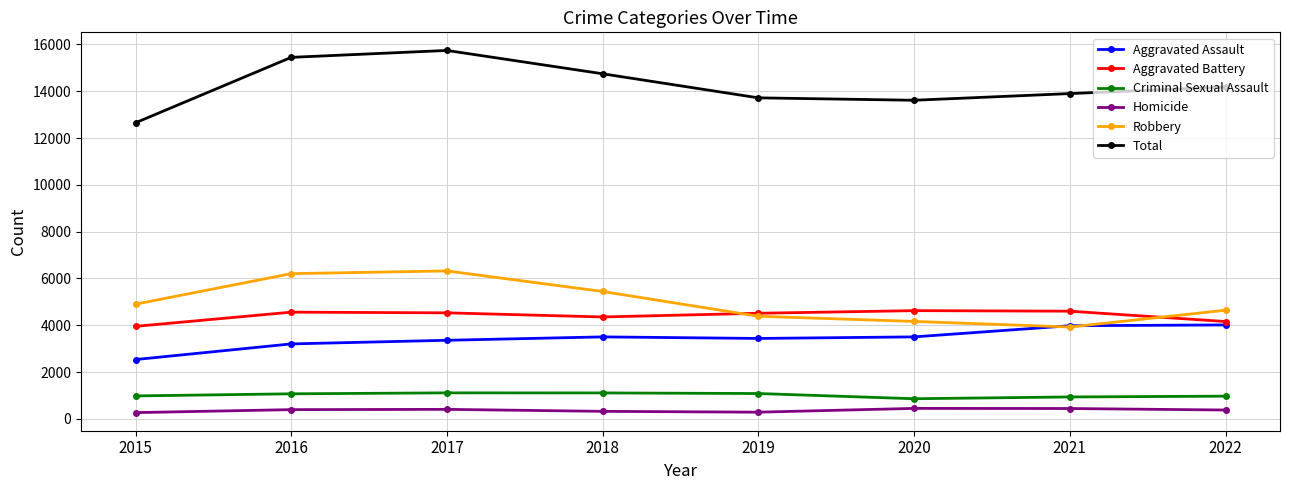

The Aggravated Assault series shows 4422 at 2017. True or false?

False